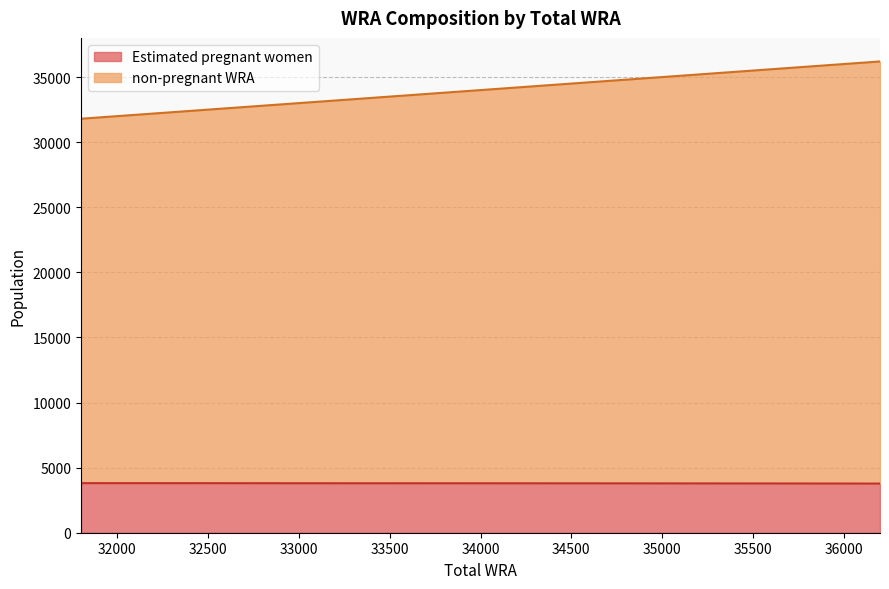

At which label is Estimated pregnant women closest to 3791?

34900